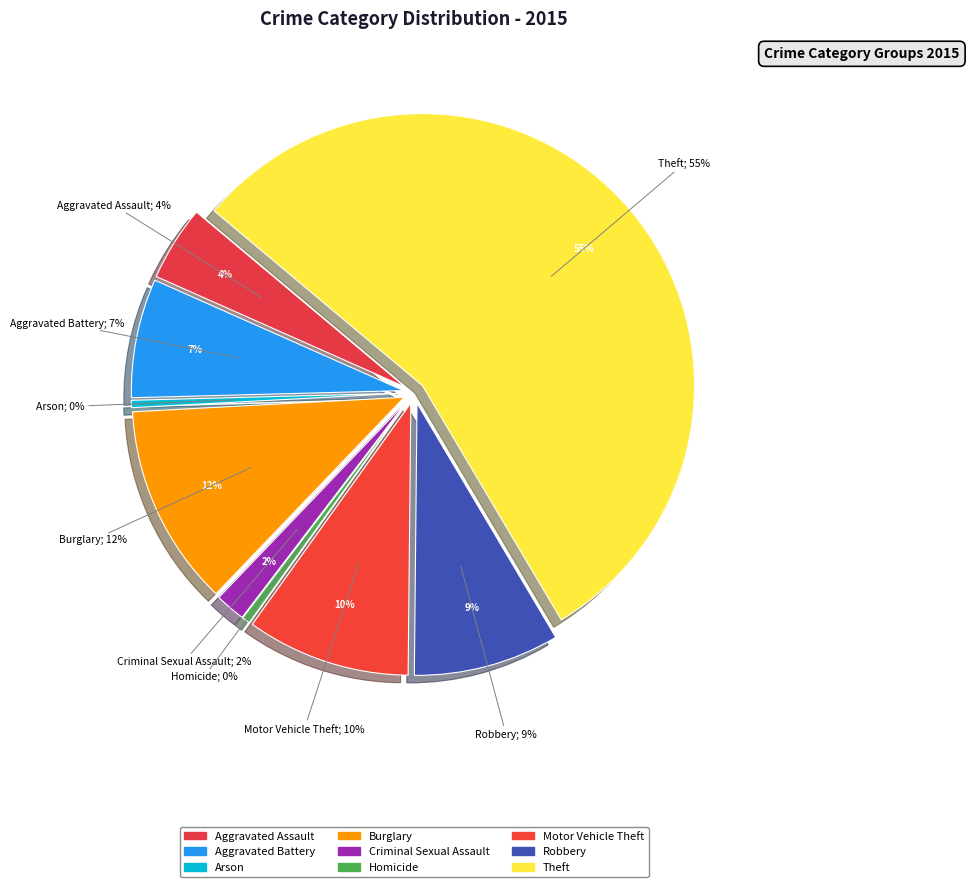

What is the ratio of the value at Aggravated Battery to the value at Robbery?

0.8